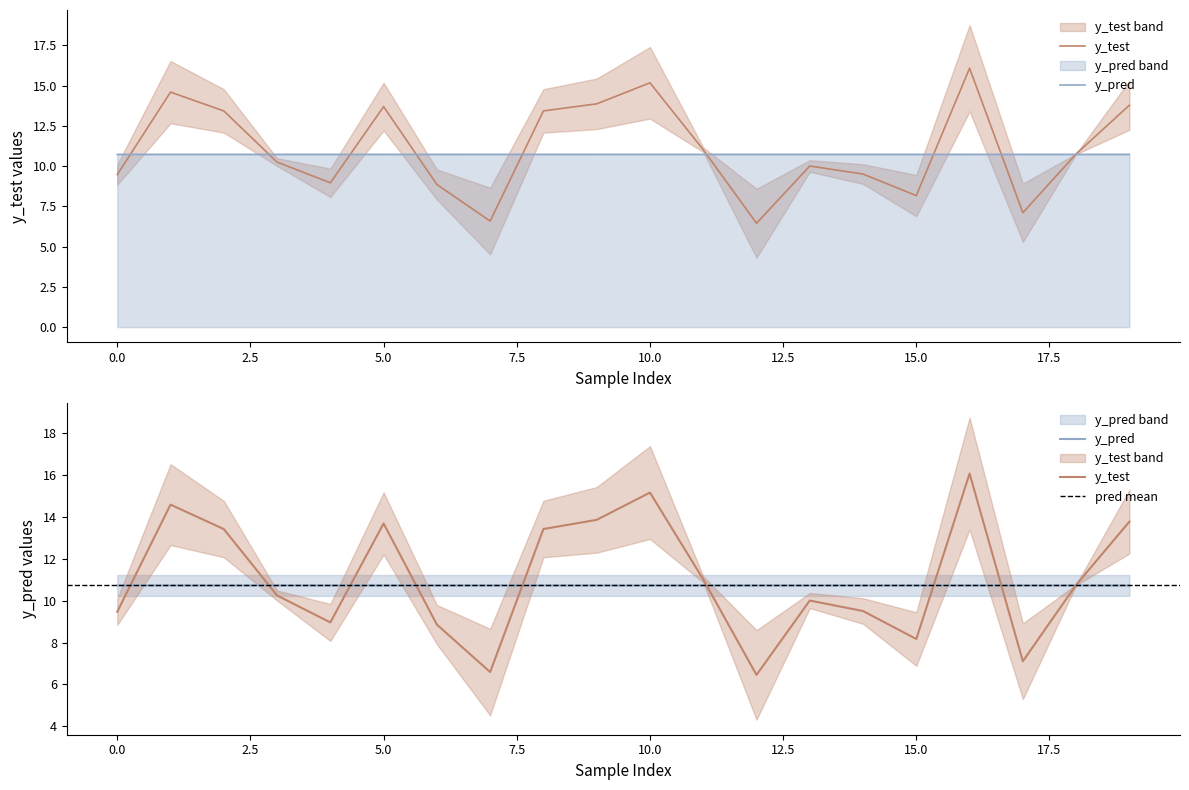

How many distinct data groups are displayed?

2